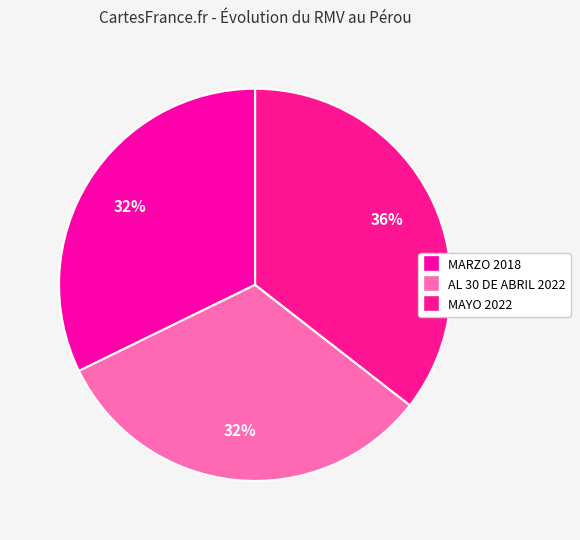

Does MARZO 2018 represent more than half of the total?

No